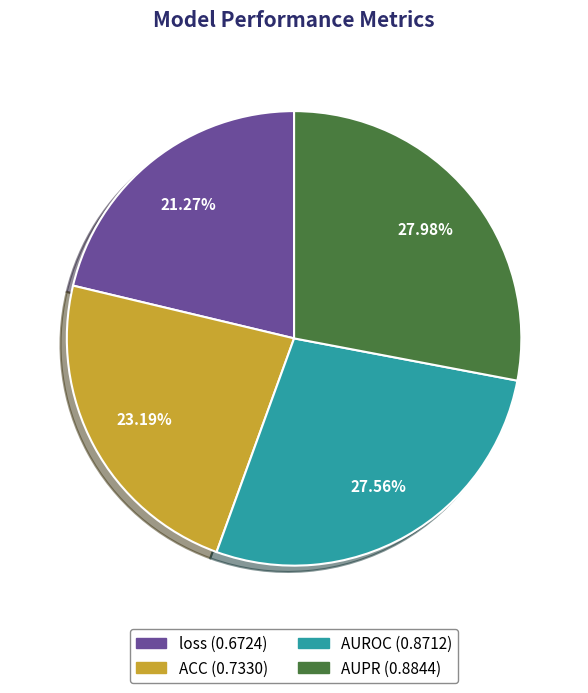

Does any single category account for the majority?

No